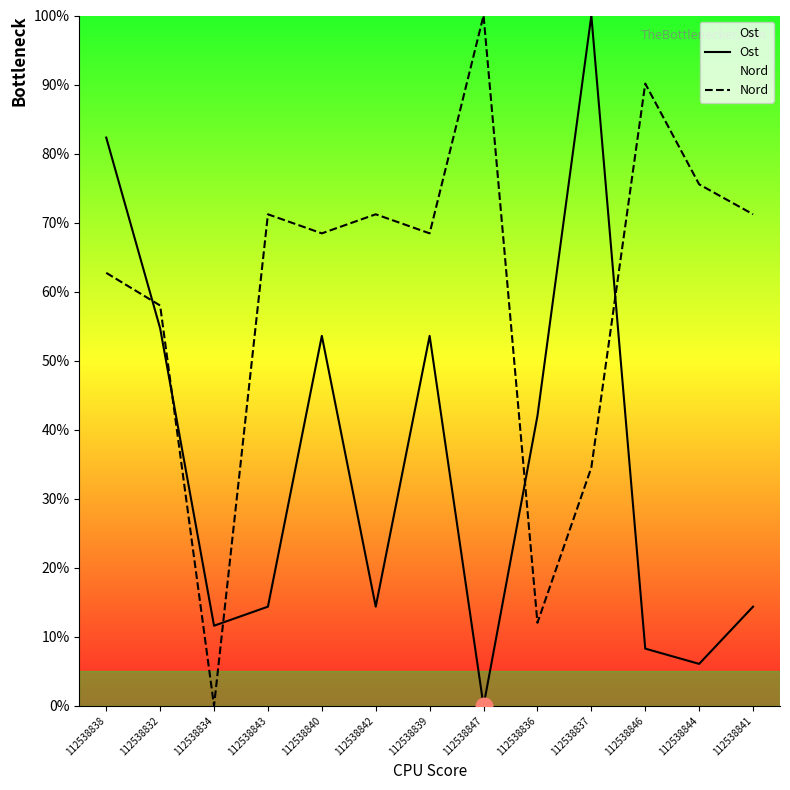

How many lines are shown in the chart?

2